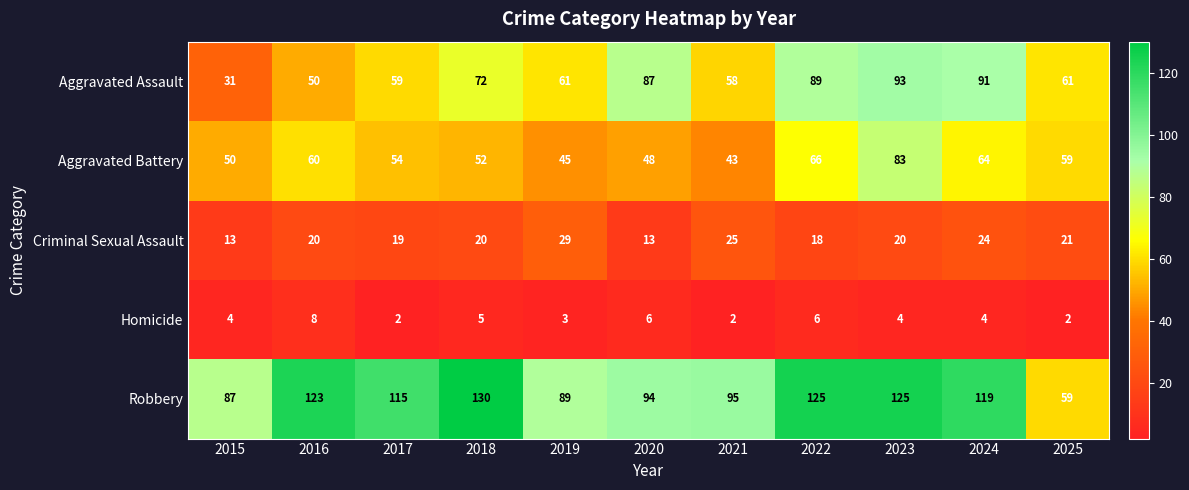

True or false: Aggravated Battery has a value of 23 at 2020.

False